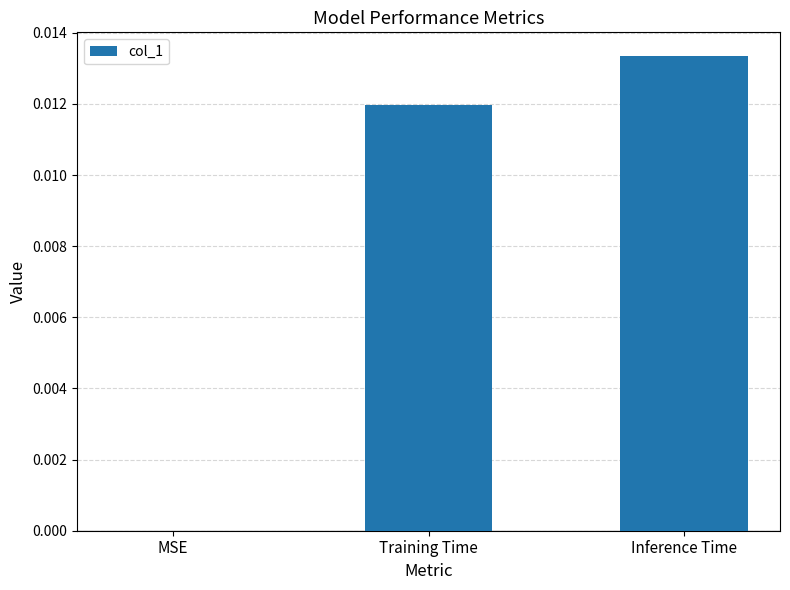

Between MSE and Training Time, which is larger?

Training Time